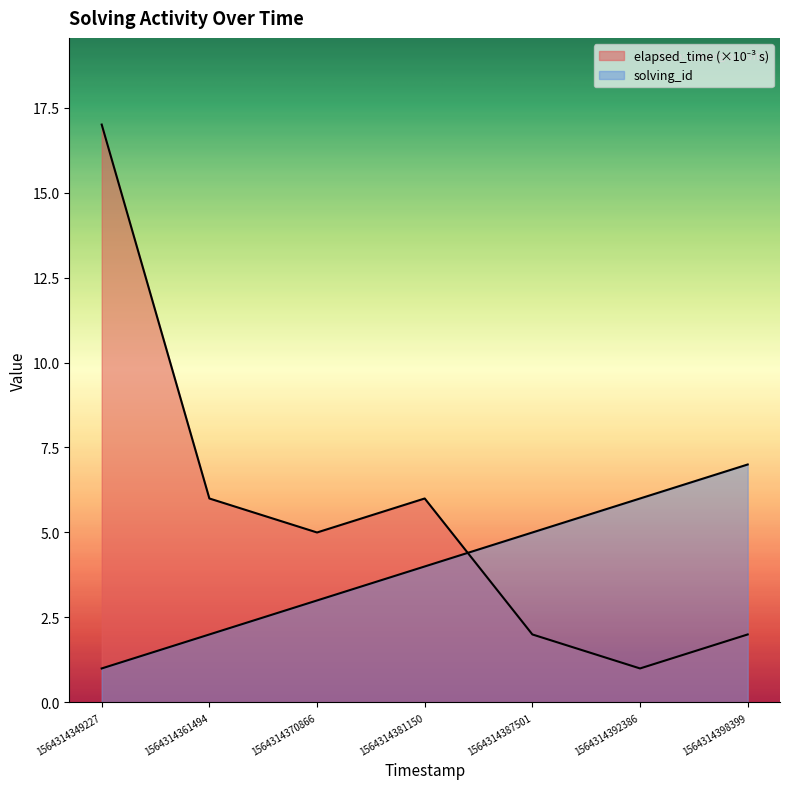

What is the lowest value of the elapsed_time series?

1